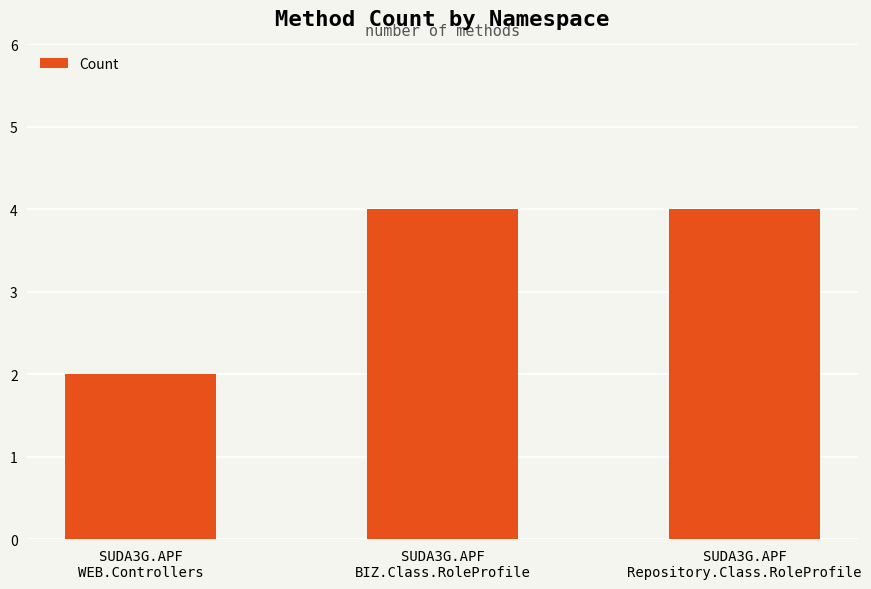

Reading right to left, extract all data points from this chart.

4	4	2